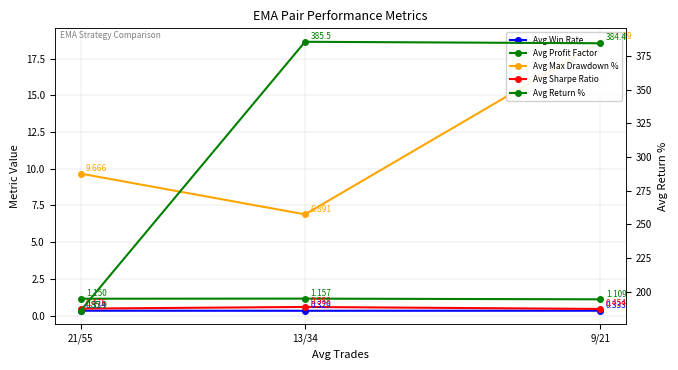

Is the value of Avg Profit Factor at 21/55 greater than the value of Avg Win Rate at 21/55?

Yes